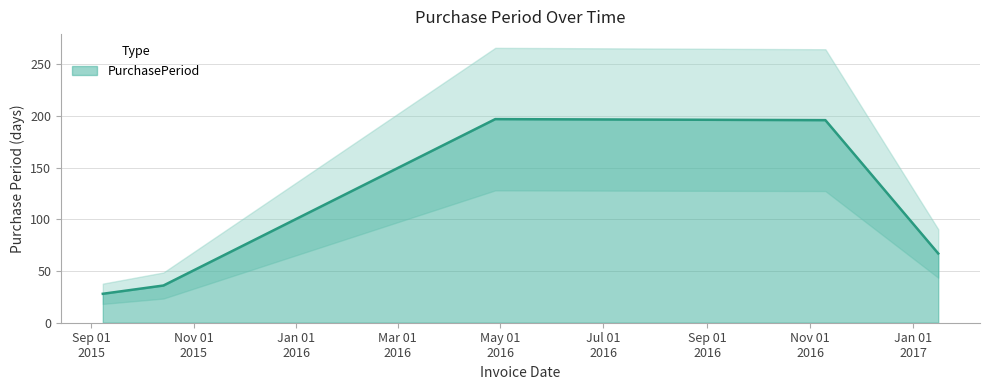

Reading left to right, extract all data points from this chart.

28	36	197	196	67